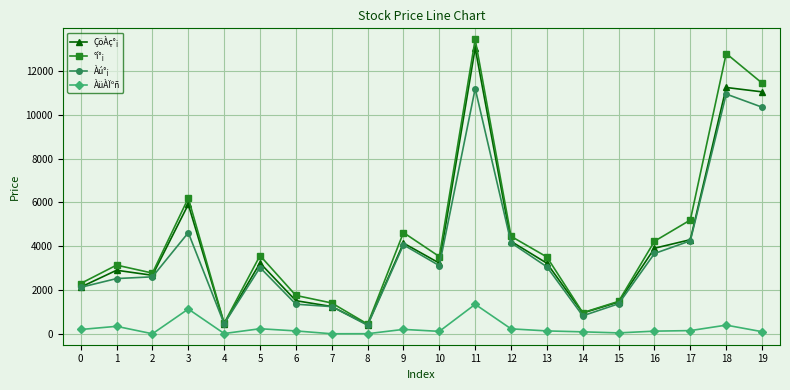

What is the sum of all Àú°¡ values?

75381